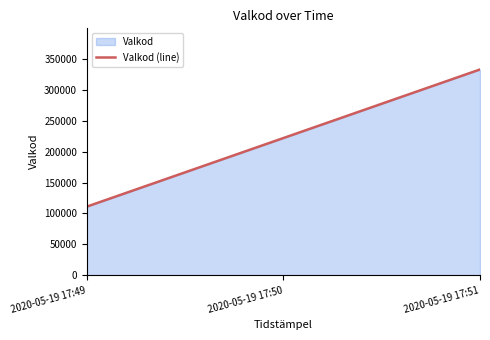

How many categories are shown in the chart?

3